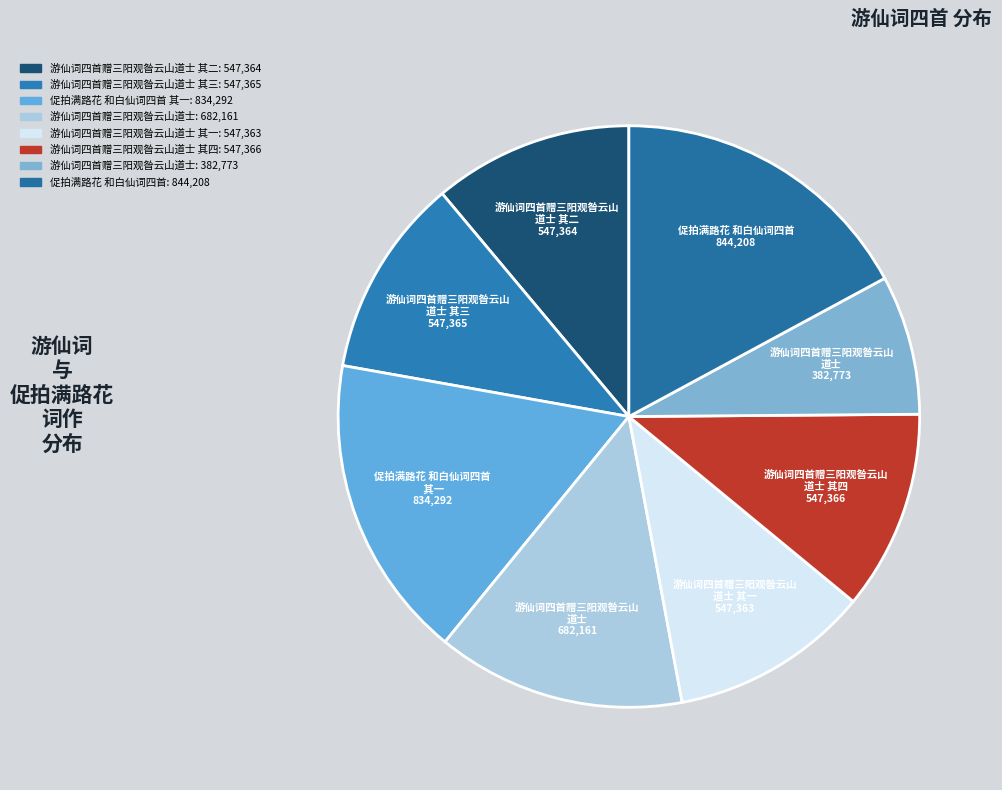

What is the largest slice in the pie chart?

促拍满路花 和白仙词四首